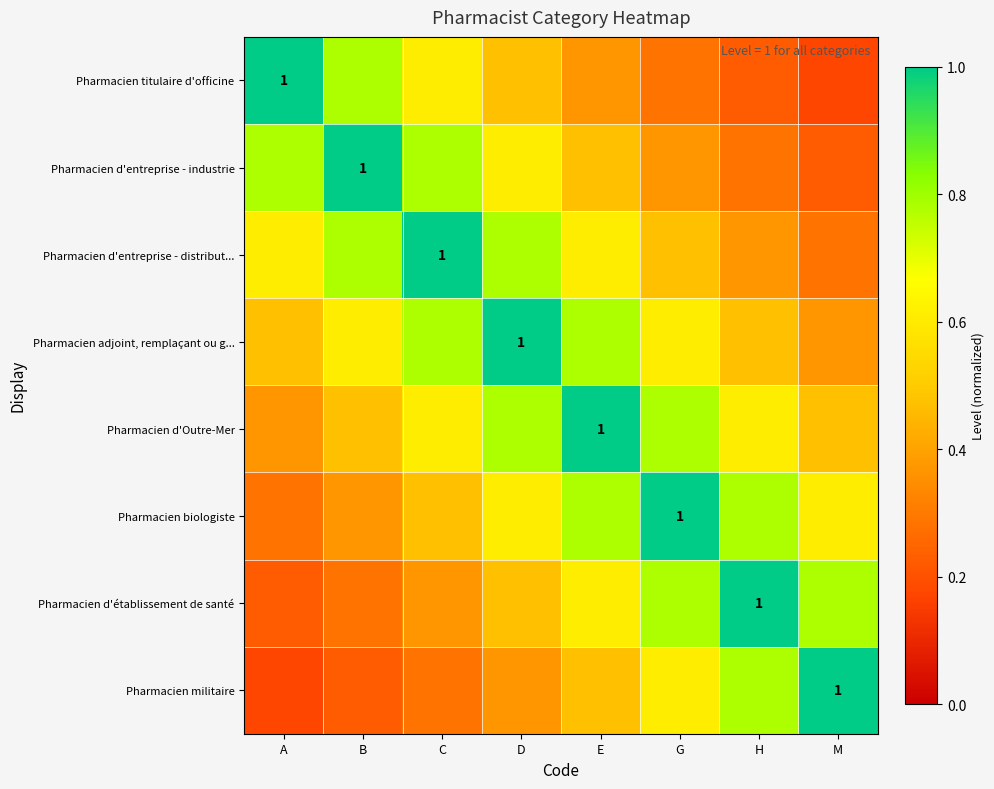

Rank the series by their maximum value, from lowest to highest.

Pharmacien titulaire d'officine, Pharmacien d'entreprise - industrie, Pharmacien d'entreprise - distribut..., Pharmacien adjoint, remplaçant ou g..., Pharmacien d'Outre-Mer, Pharmacien biologiste, Pharmacien d'établissement de santé, Pharmacien militaire